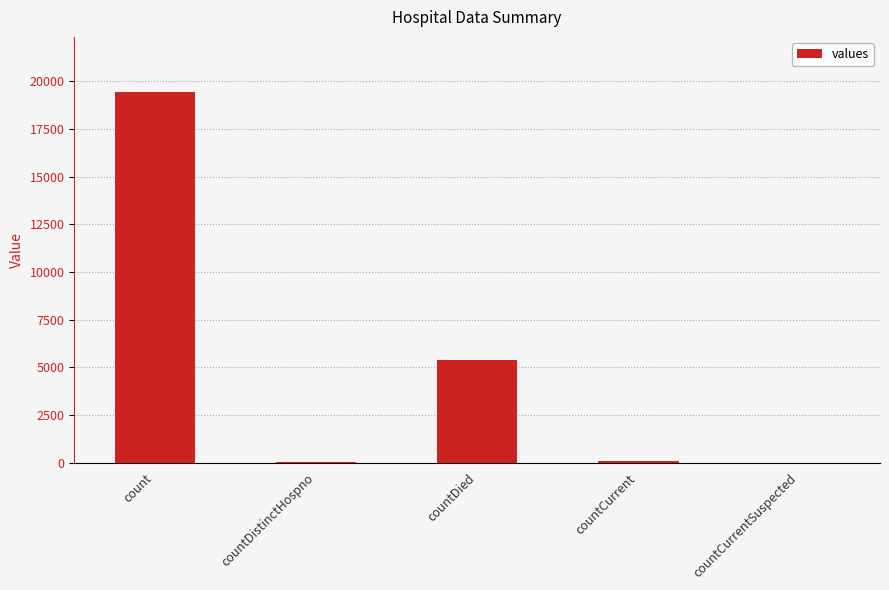

What is the change in value from countDied to countCurrentSuspected?

-5357